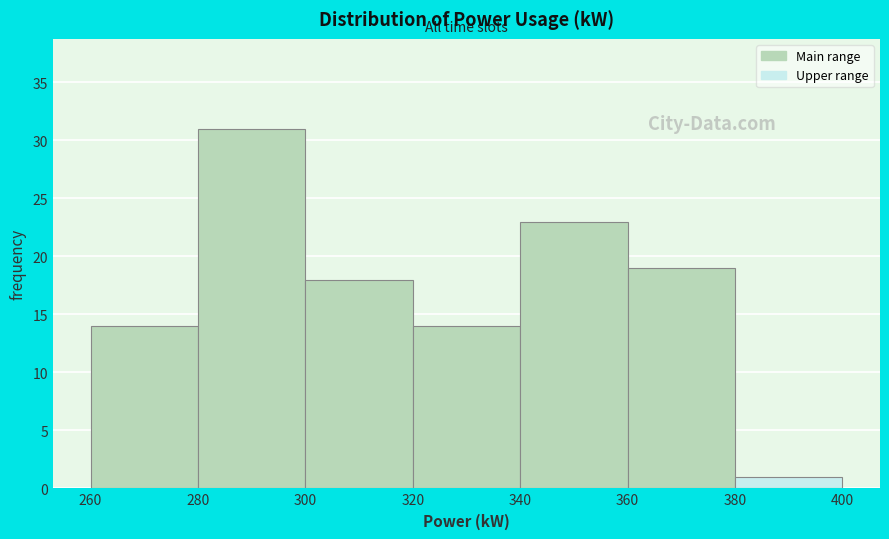

Over which range of the x-axis is the bar tallest?

280 to 300